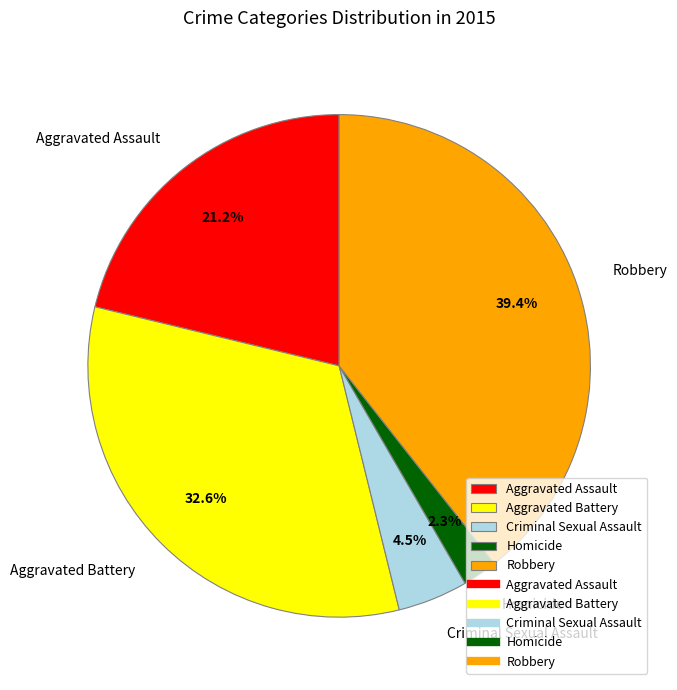

Is there a majority slice in this chart?

No